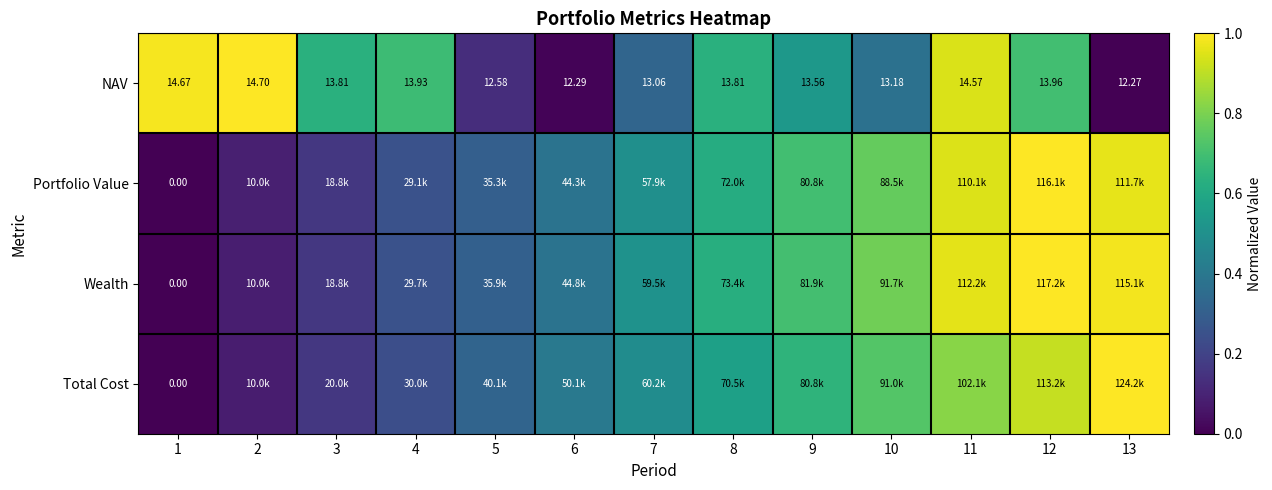

Which has a higher value, 9 or 3?

3